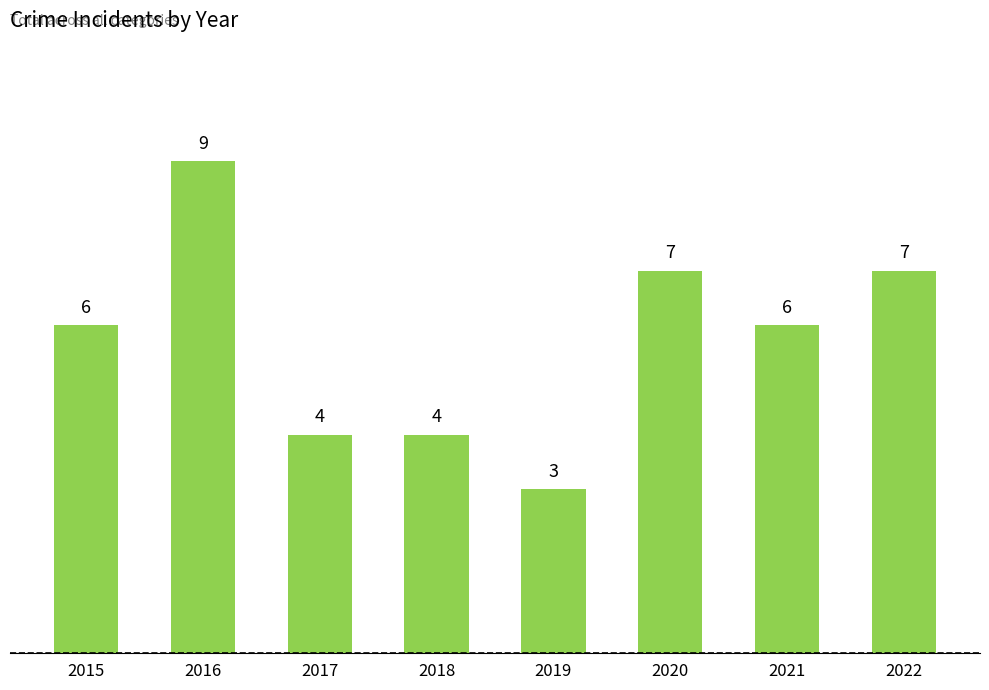

How many values are between 4 and 7?

6